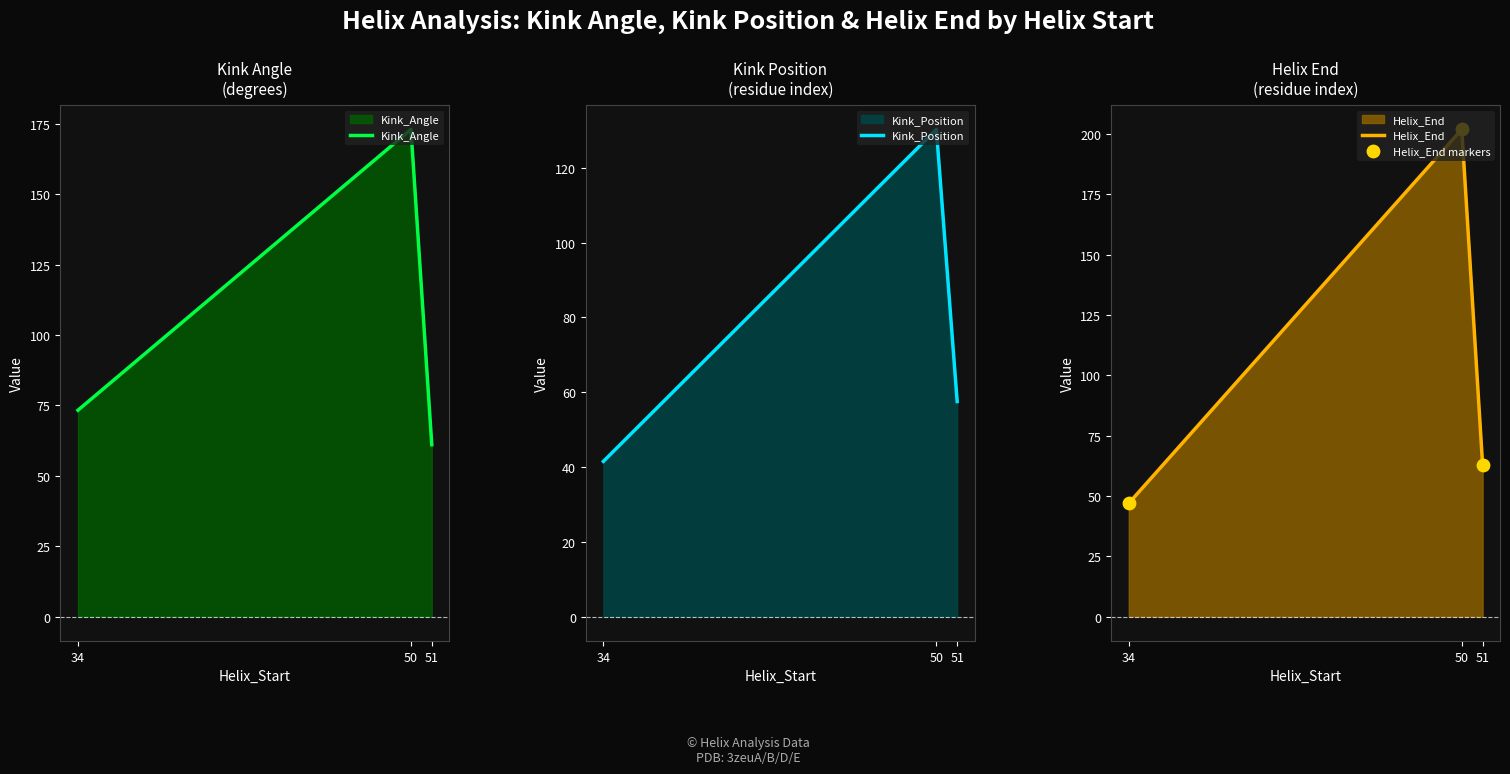

At which category is the sum across all series the highest?

50